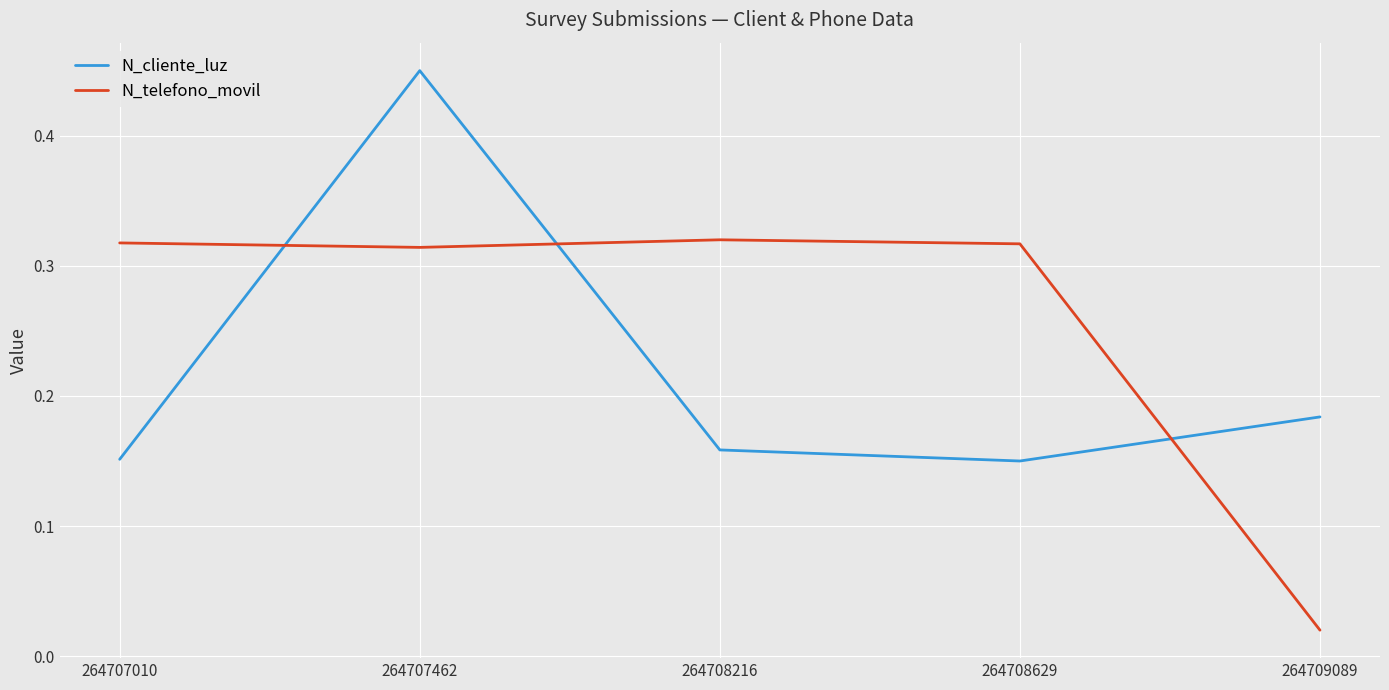

Rank the series by their average value, from lowest to highest.

N_cliente_luz, N_telefono_movil